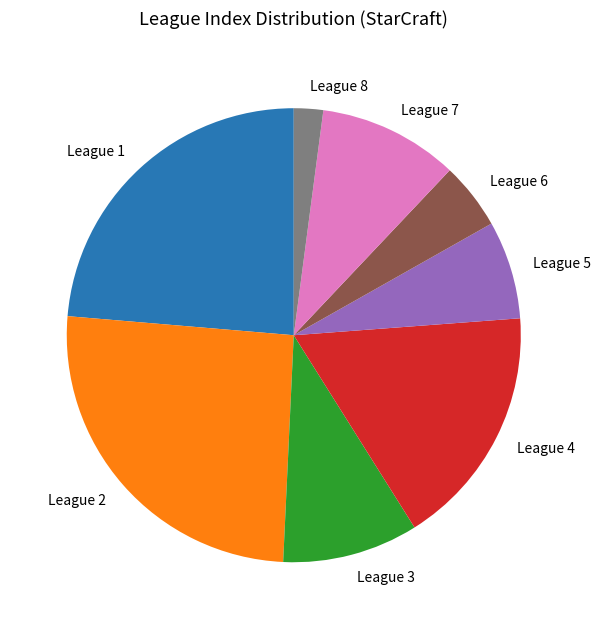

Which slice is the largest?

League 2